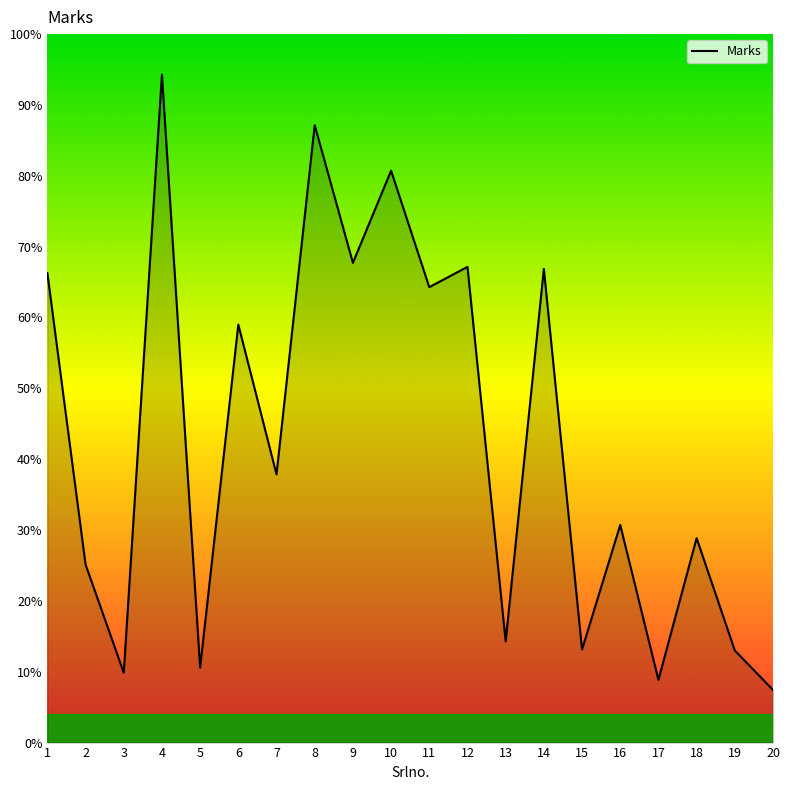

Does the chart have visible grid lines?

No